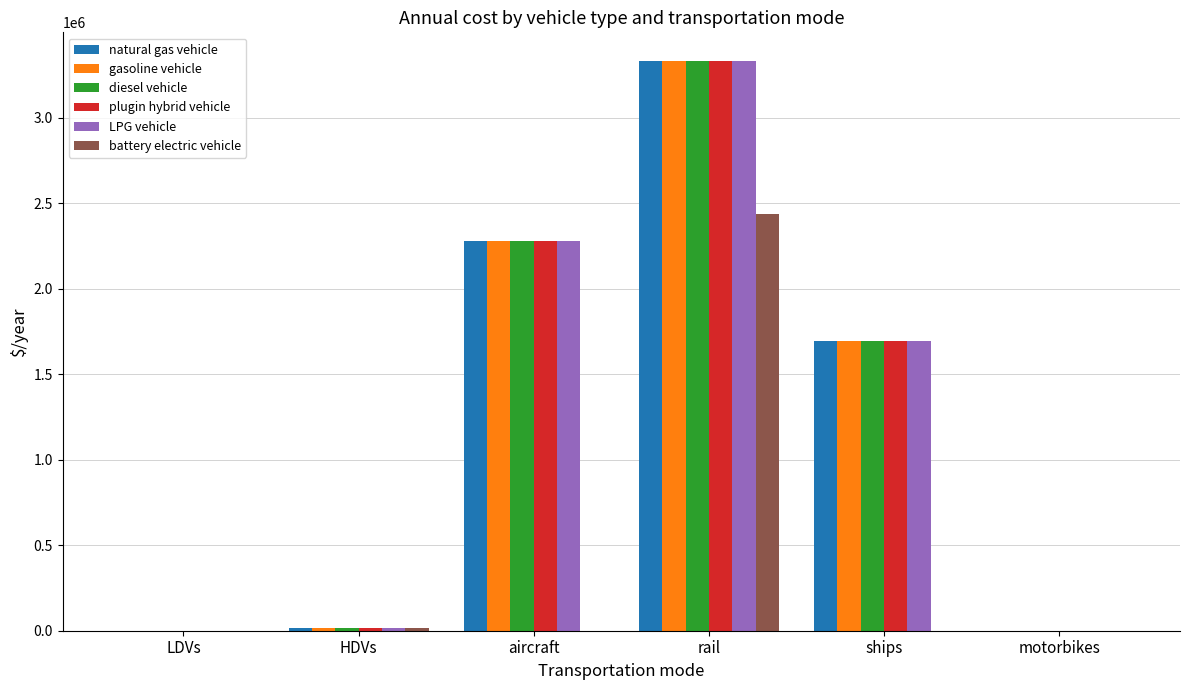

Which category has the highest value across all series?

rail